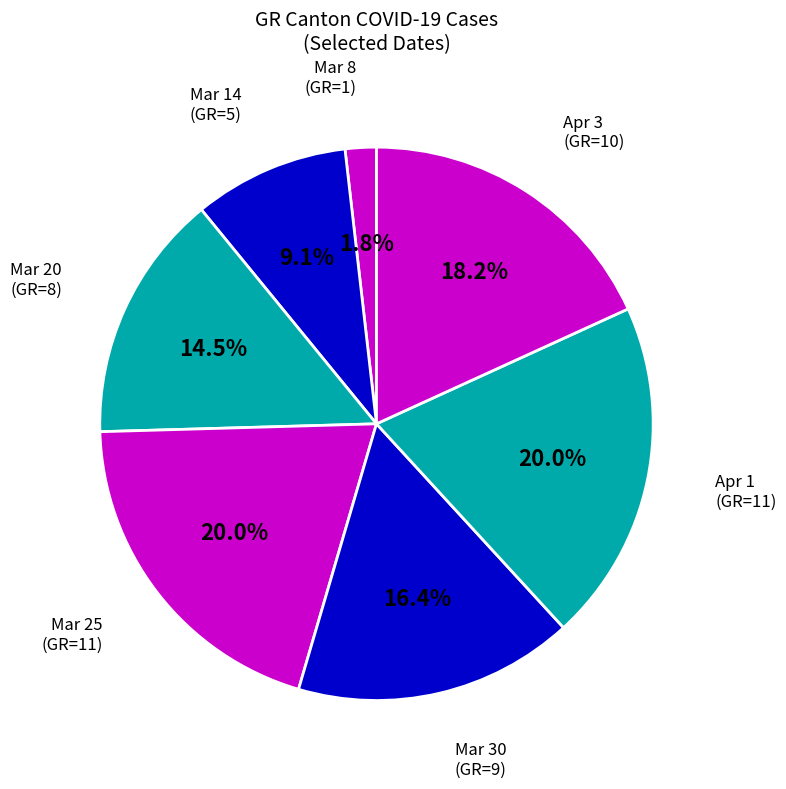

Which category has the smallest portion of the pie?

Mar 8